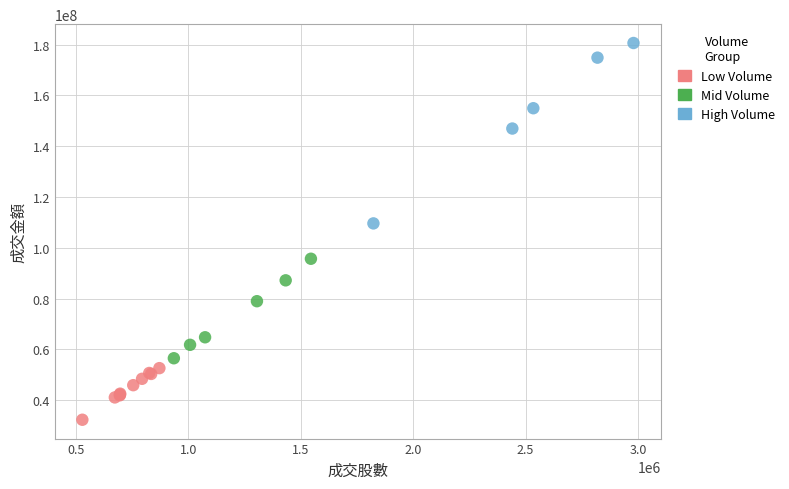

Which series reaches the maximum Y coordinate?

High Volume